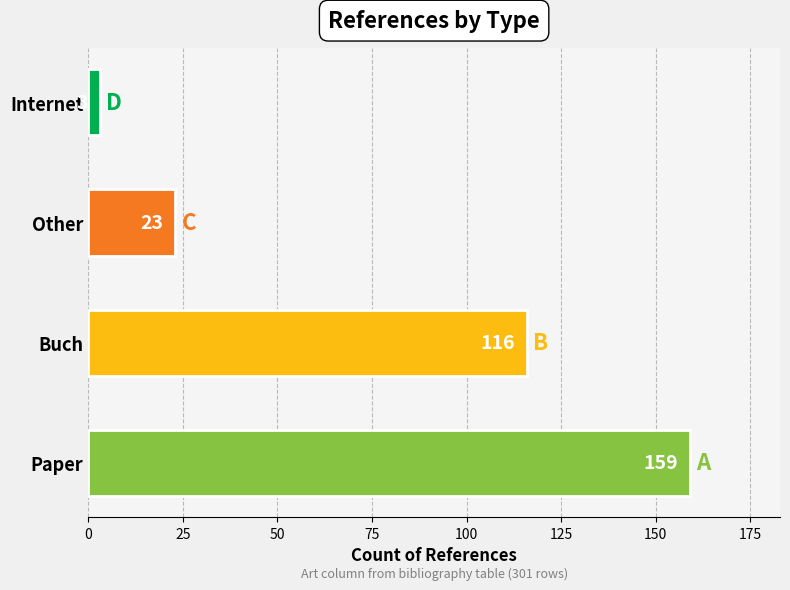

What is the maximum value shown in the chart?

159